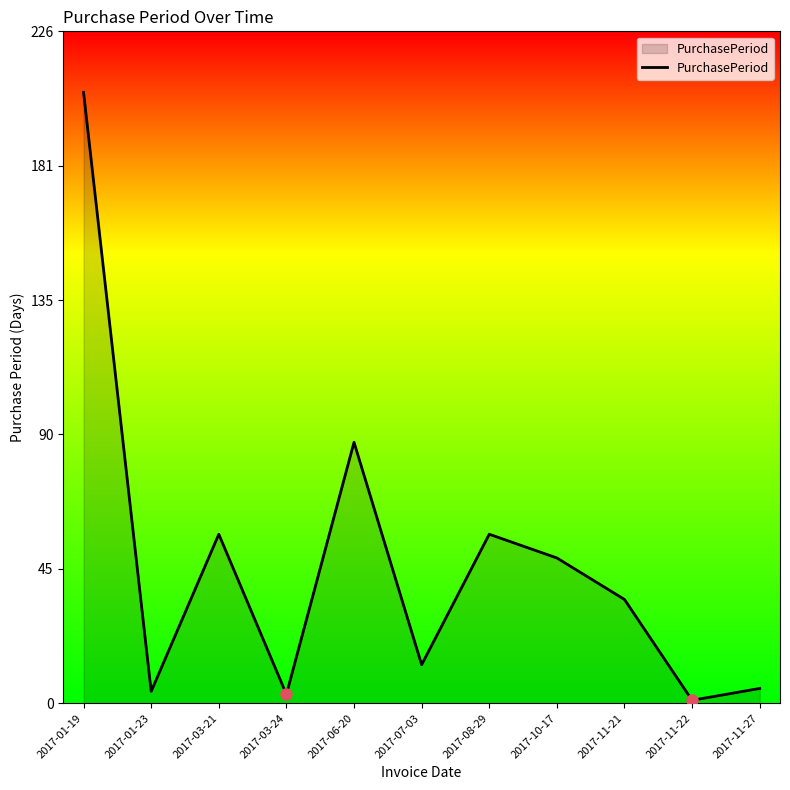

What is the maximum value shown in the chart?

206